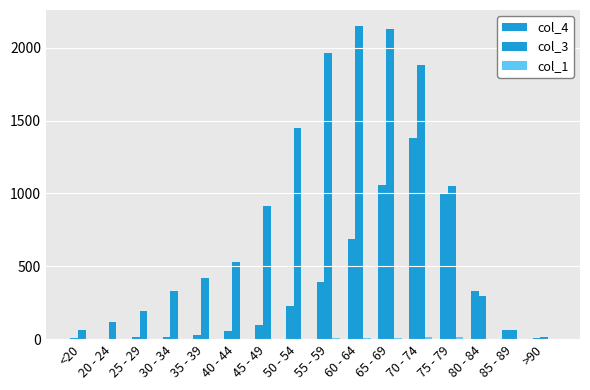

Reading right to left, transcribe all the data shown in this chart.

col_4: 9	64	333	993	1381	1057	689	392	227	97	53	26	14	13	2	7
col_3: 15	62	296	1053	1882	2130	2151	1965	1450	915	530	420	333	196	121	62
col_1: 0	1	4	12	14	6	8	6	3	1	1	1	2	0	1	0